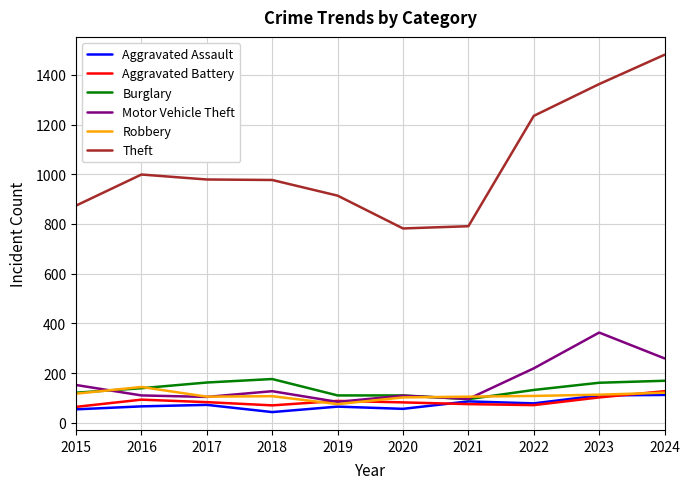

What is the smallest value displayed?

43